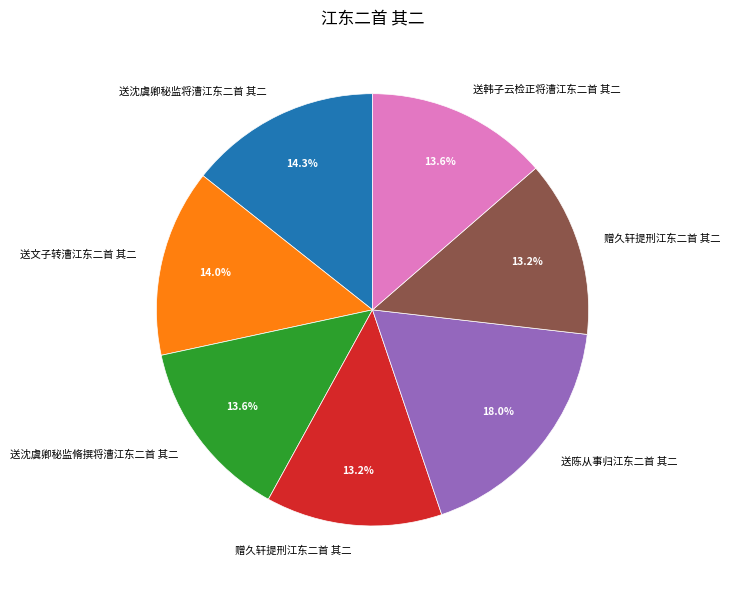

How many slices are in this pie chart?

7